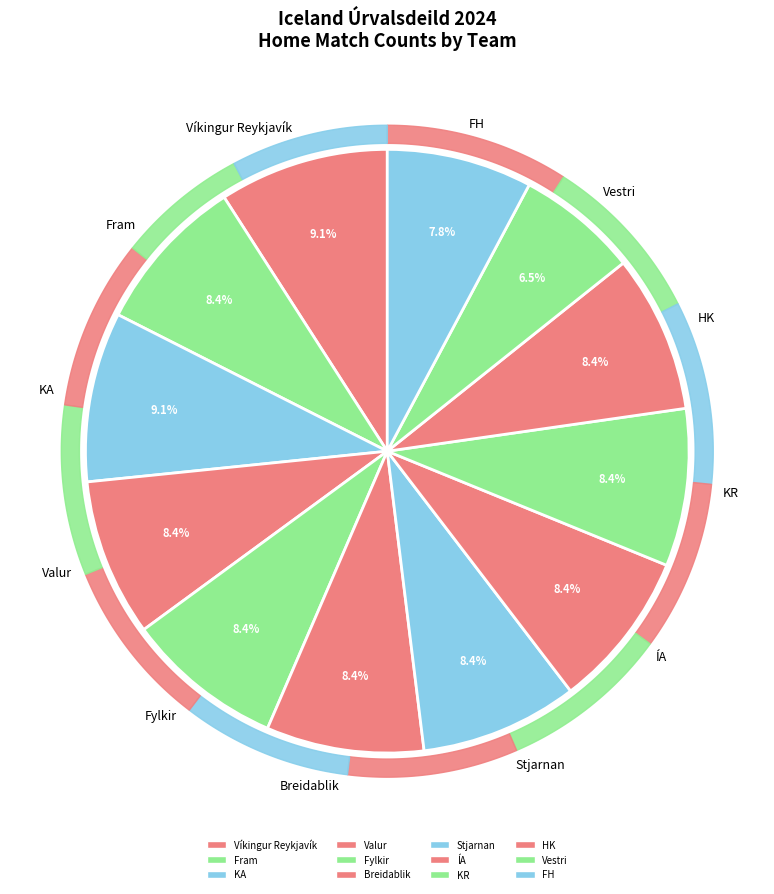

To the nearest percent, what percentage of the pie is KA?

9%